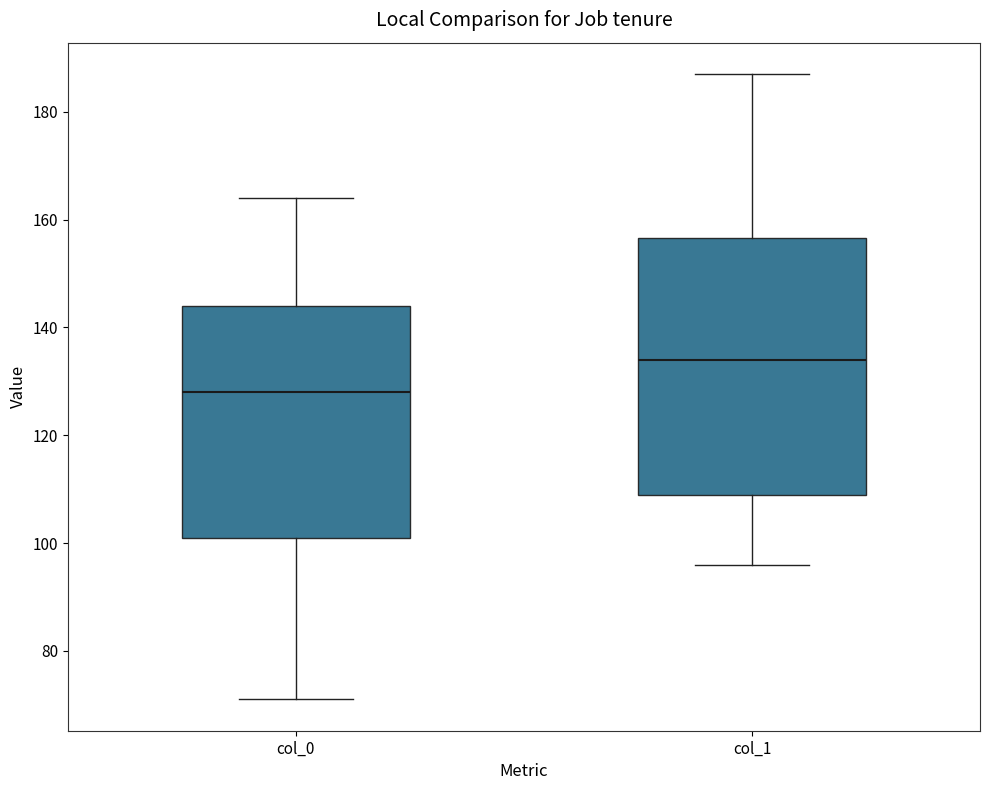

Which box has the lowest median line?

col_0